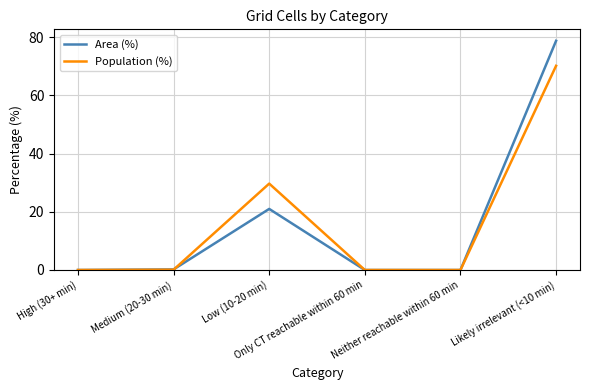

What is the greatest value displayed?

78.8